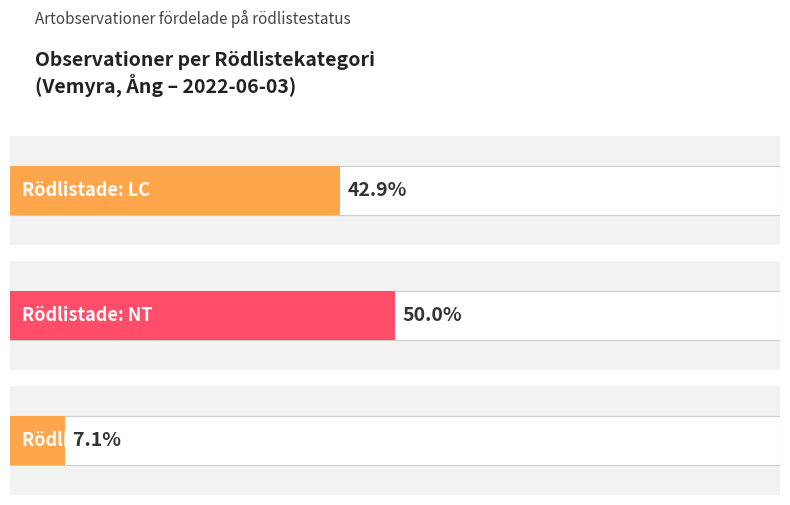

What is the value of the Antal observationer bar at the 3rd from the left?

2